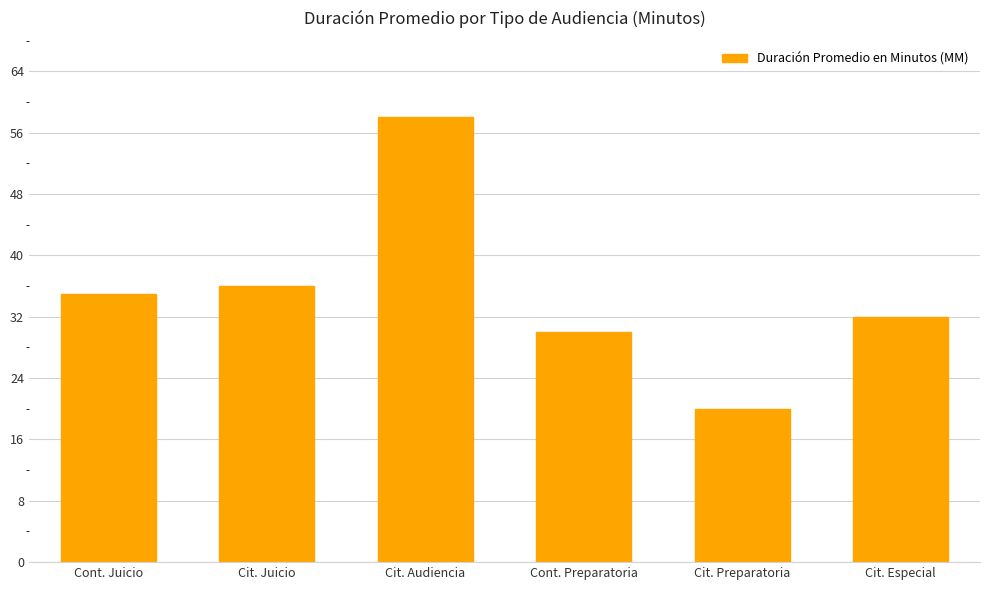

How many bars are there in total?

6